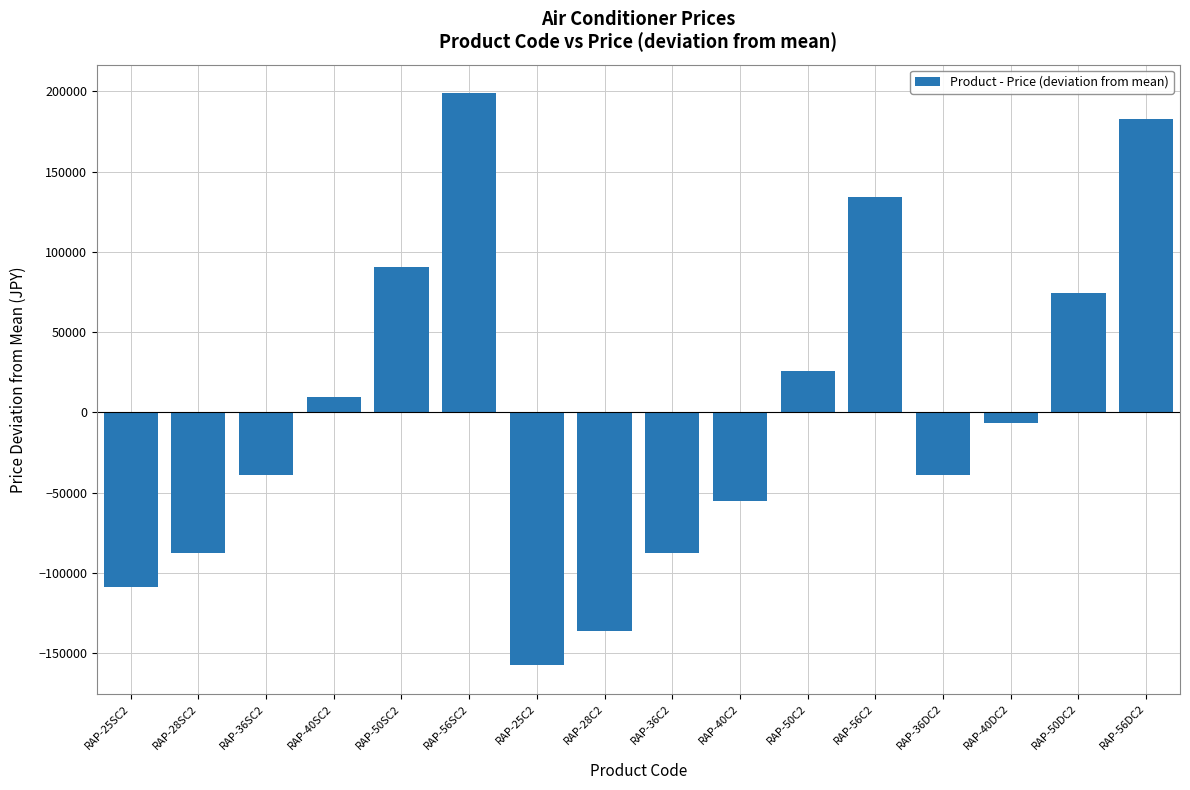

What is the value of the 9th bar from the left?

-87412.5